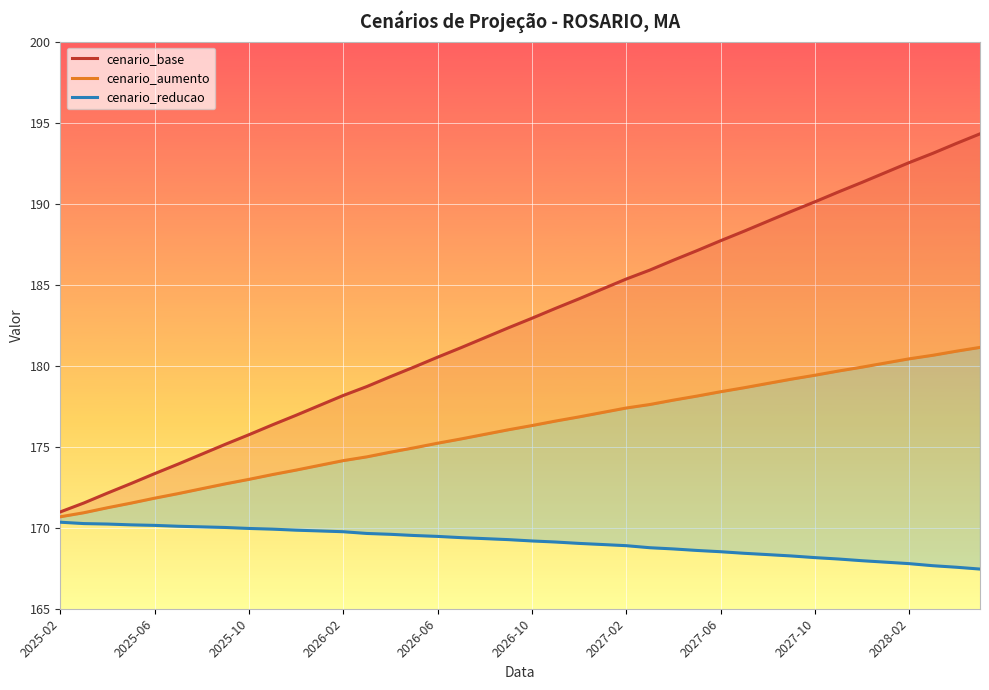

How many data points in cenario_aumento are less than 176?

19